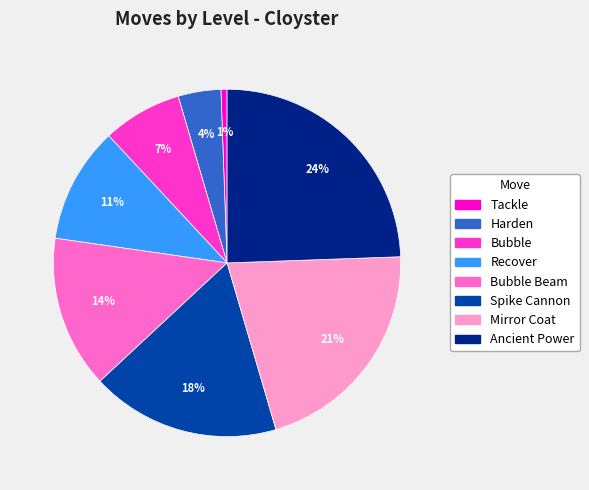

Is there any slice that represents more than half of the pie?

No